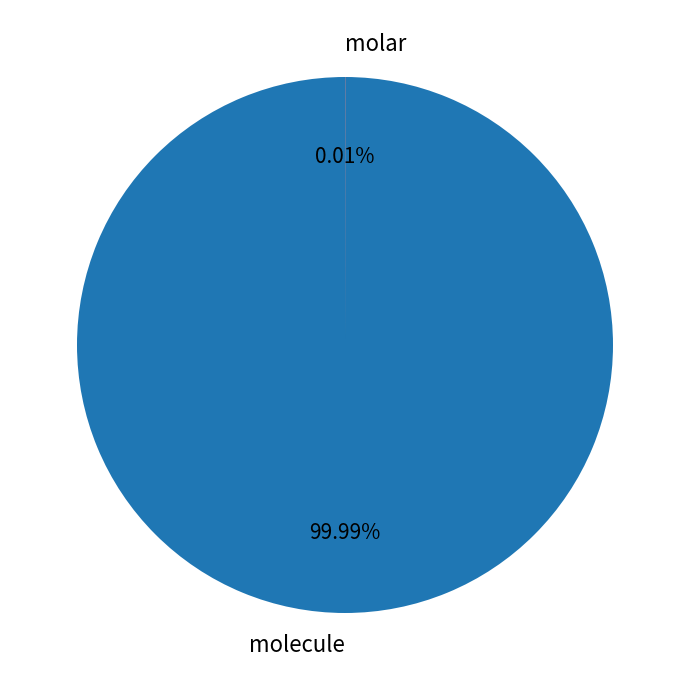

Which category has the biggest portion of the pie?

molecule